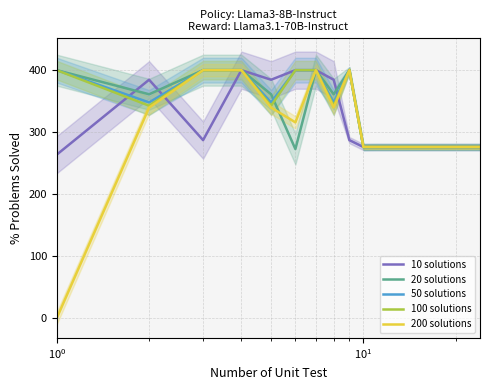

What is the maximum value for 20 solutions?

400.0